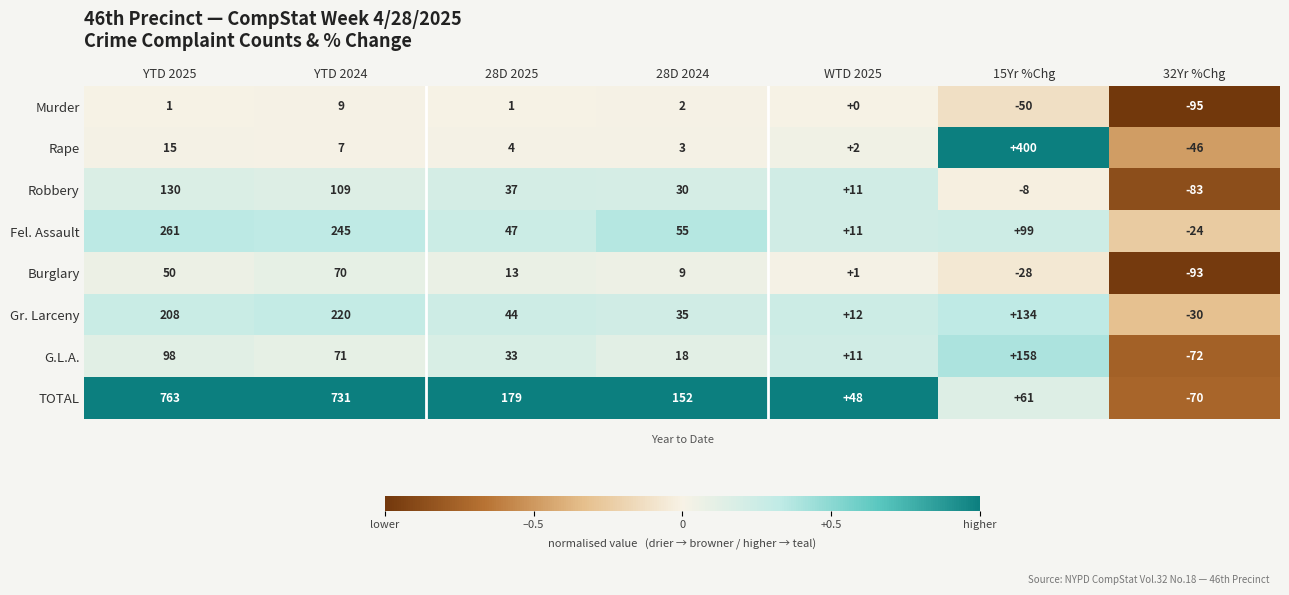

At 28D 2024, list the series in order from smallest to largest.

Murder, Rape, Burglary, G.L.A., Robbery, Gr. Larceny, Fel. Assault, TOTAL